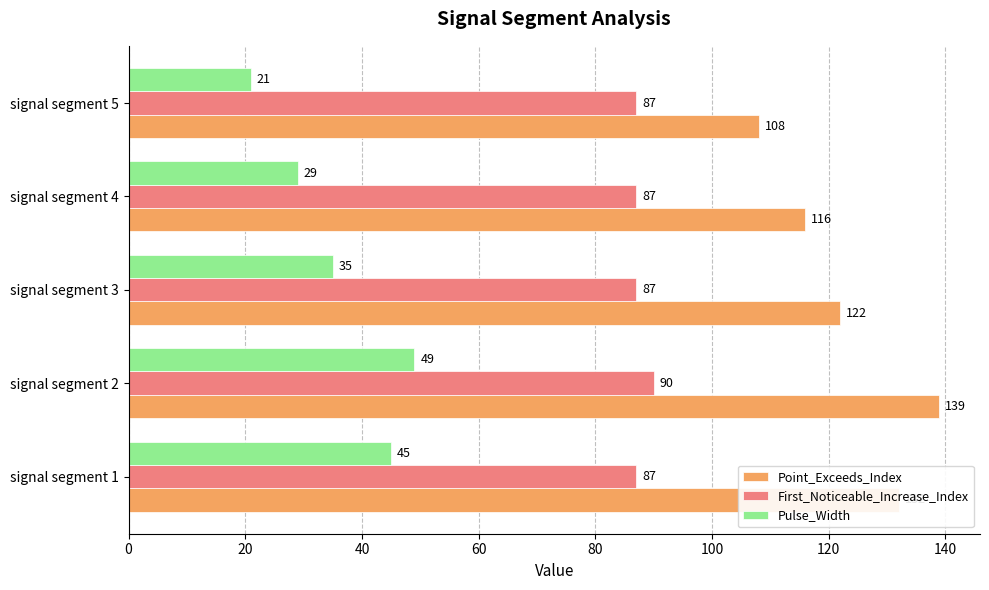

What is the spread (max minus min) of values at signal segment 3?

87